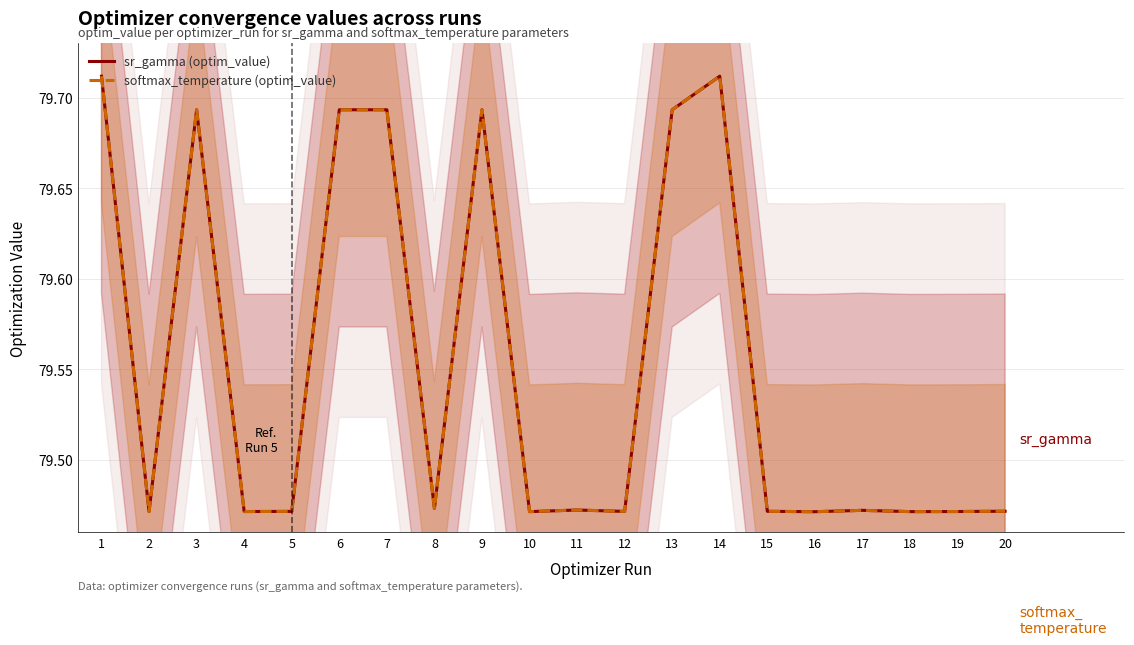

At how many categories does at least one series exceed 79?

20